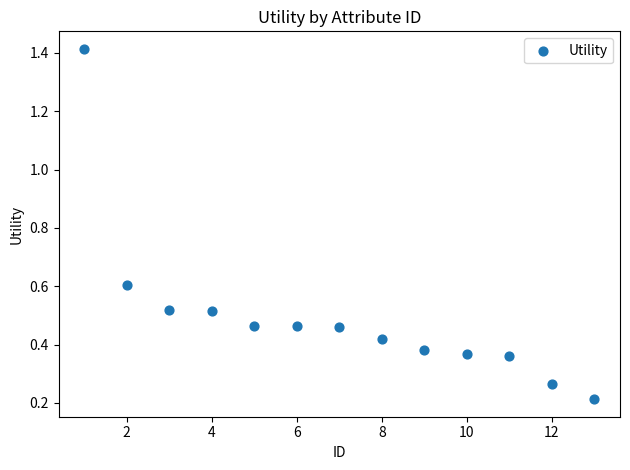

What is the range of X values (max minus min)?

12.0